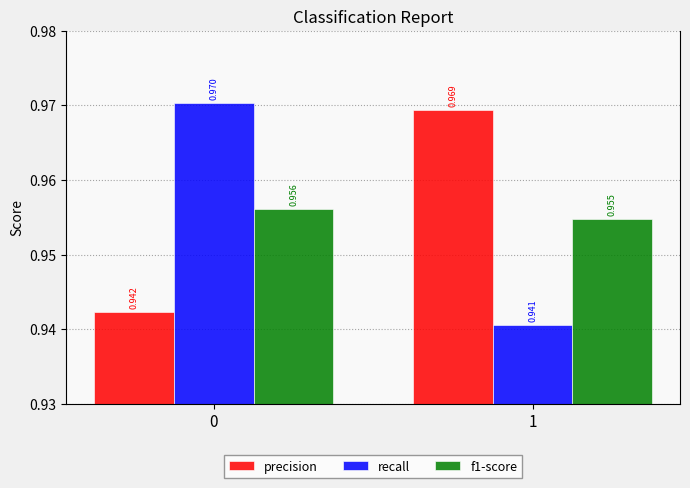

Which series changed the most between 0 and 1?

recall